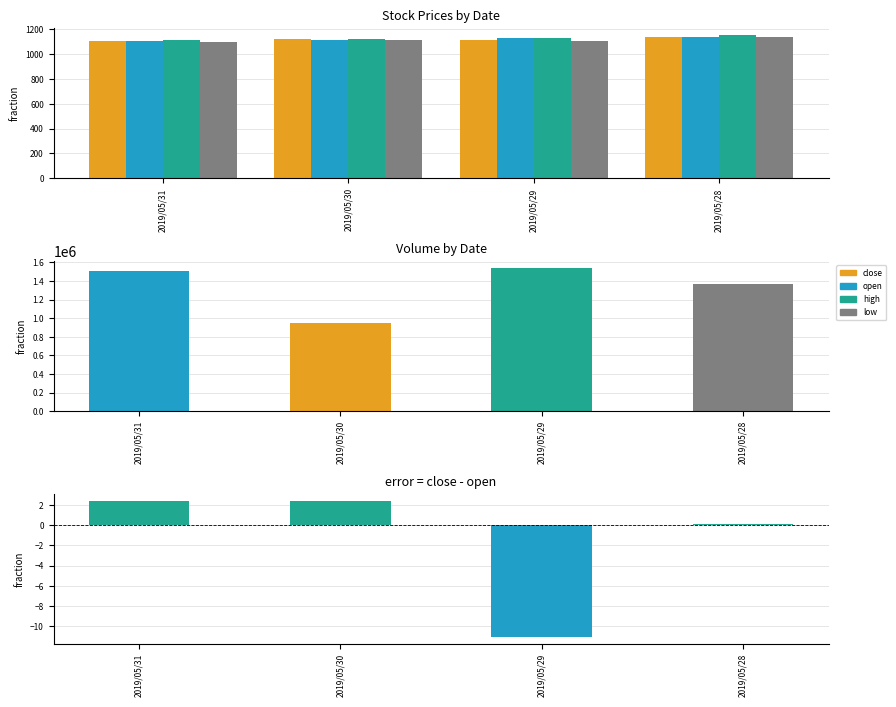

Rank the series by their maximum value, from lowest to highest.

close - open, low, open, close, high, volume